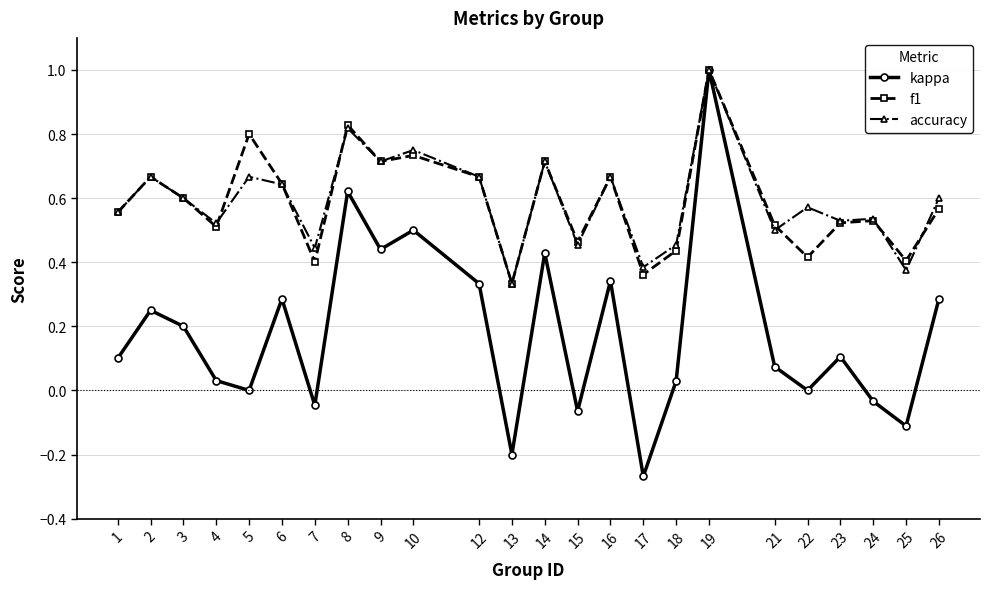

True or false: f1 and accuracy intersect in this chart.

True